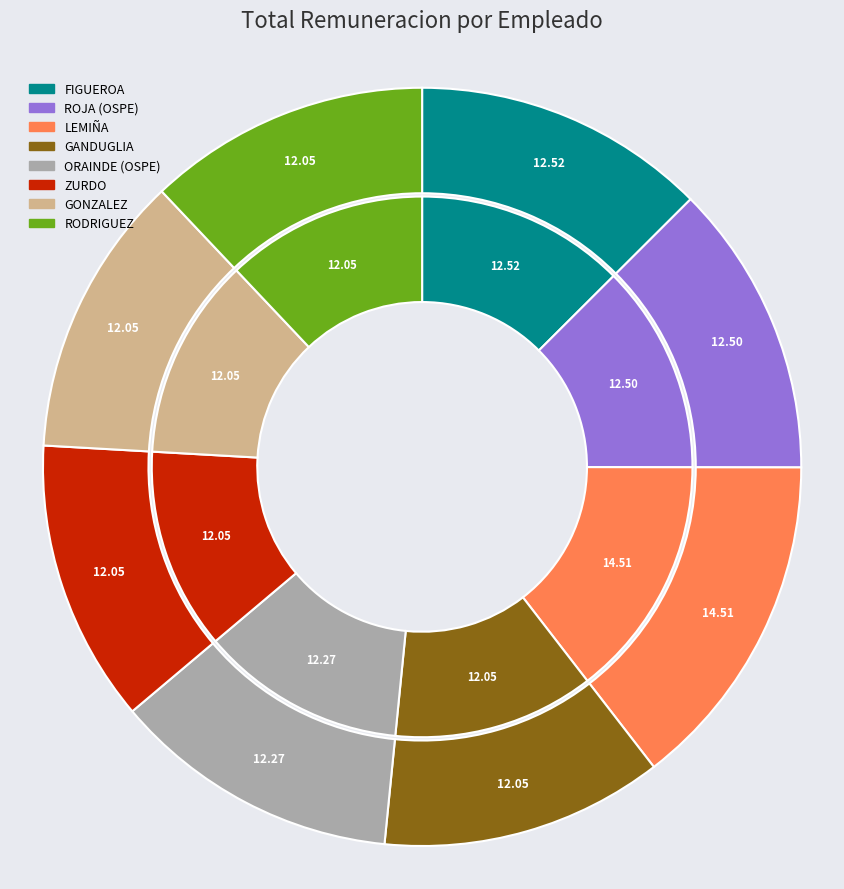

What percentage is the LEMIÑA slice, to the nearest percent?

15%